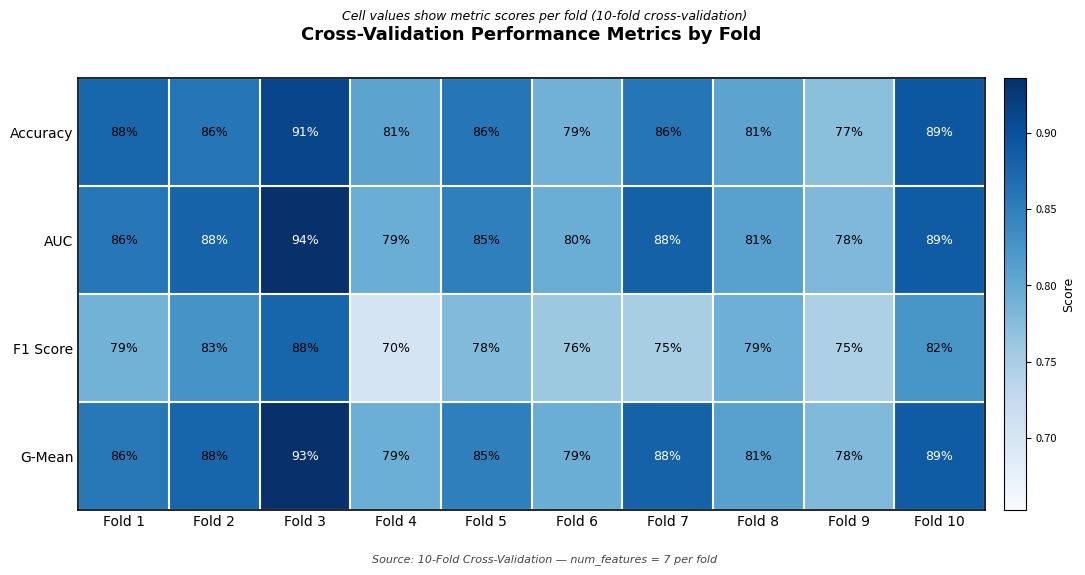

What is the approximate value of Accuracy at Fold 9?

77